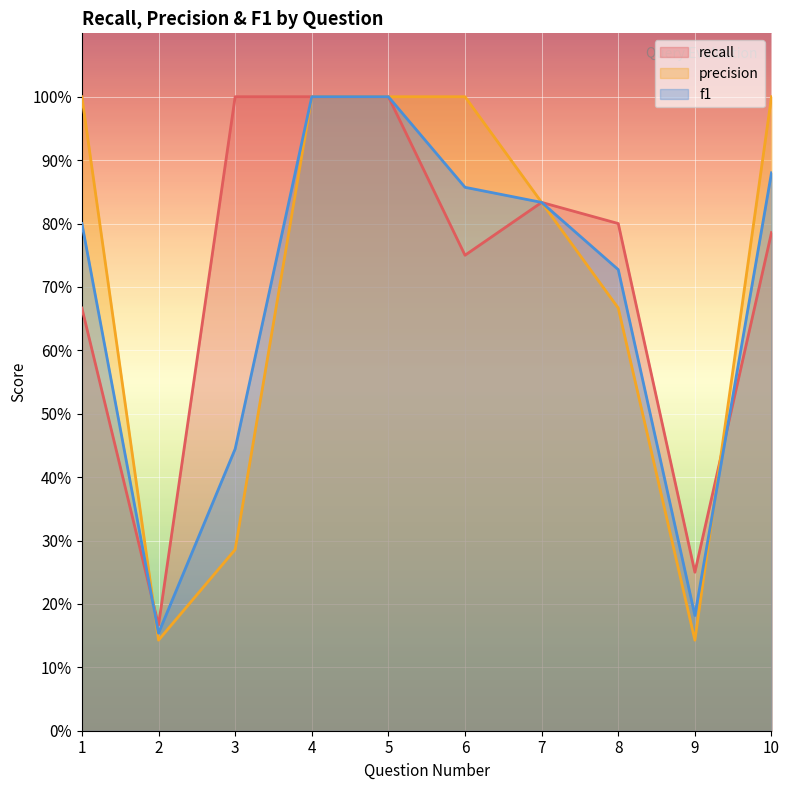

What is the sum of the f1 values at 2 and 4?

1.2